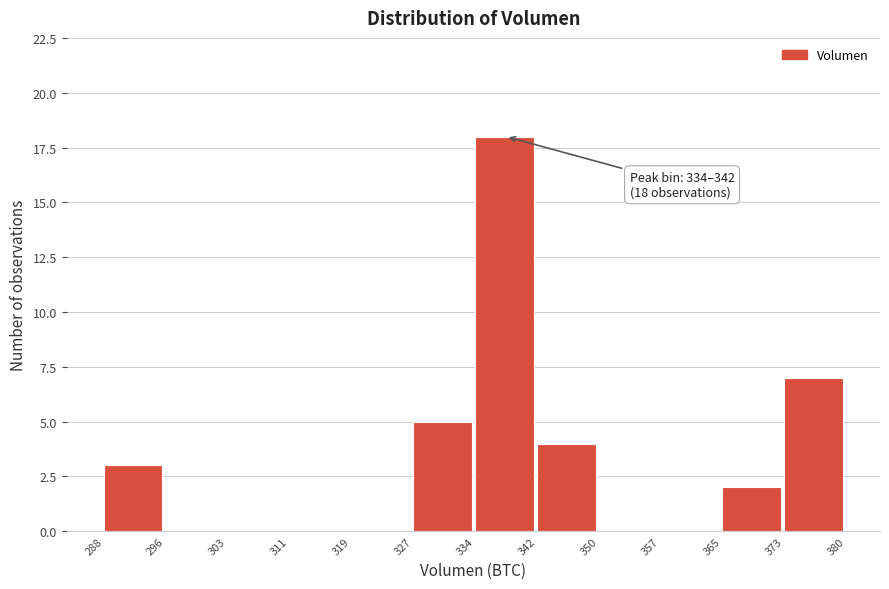

Over which range of the x-axis is the bar tallest?

334 to 342